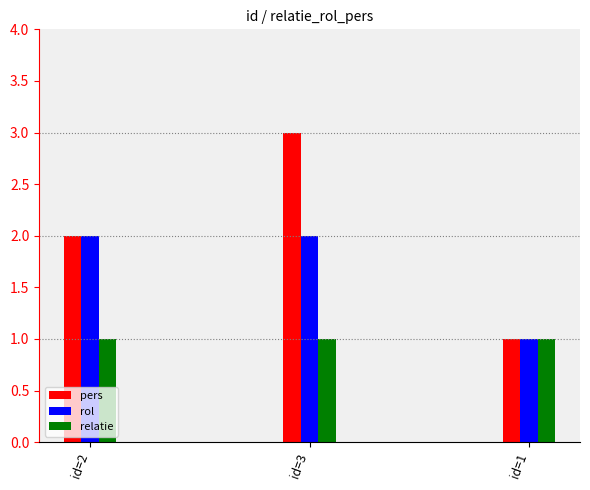

What is the sum of all pers values?

6